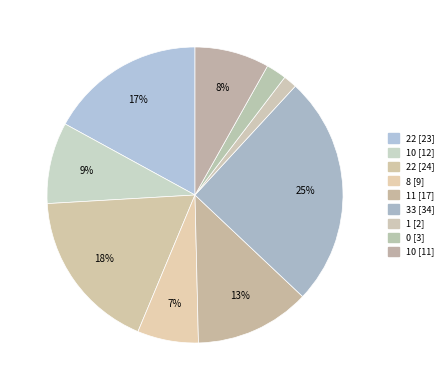

How many slices are in this pie chart?

9